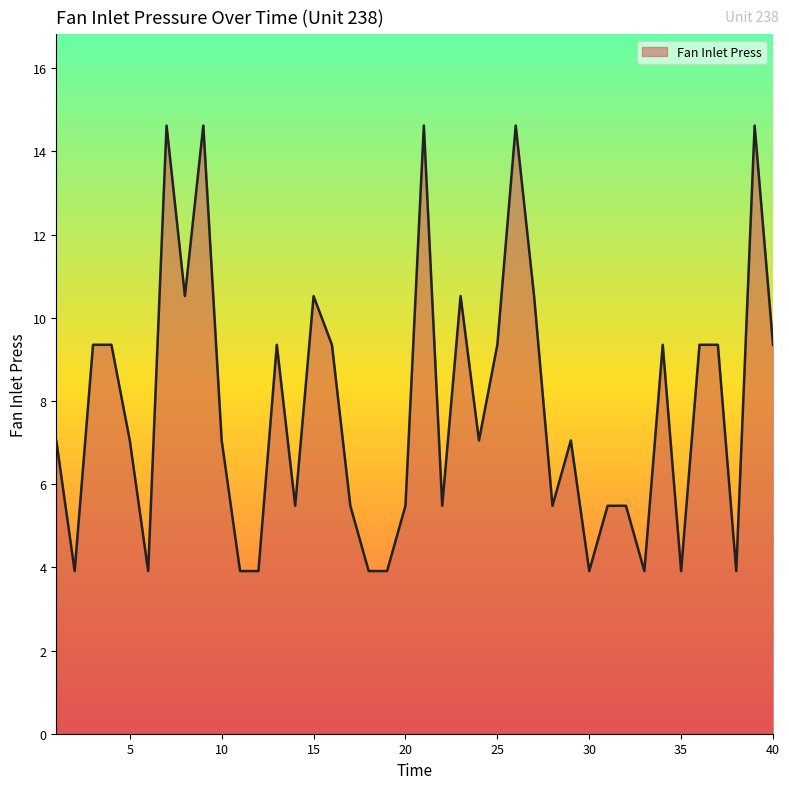

What is the minimum value shown in the chart?

3.9